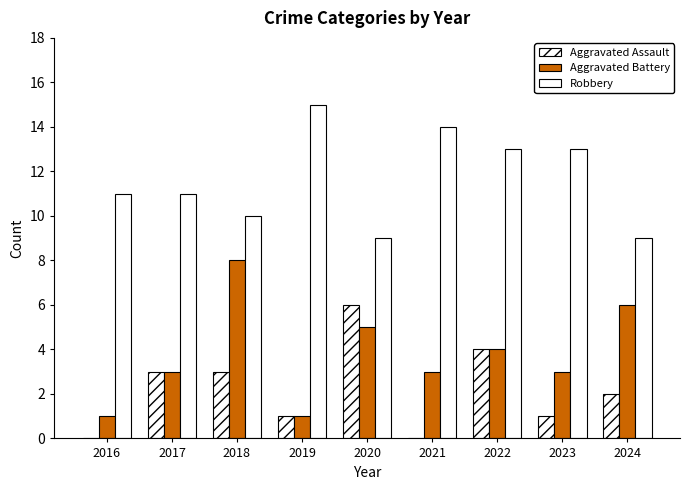

What is the value of the Robbery bar at the 3rd from the left?

10